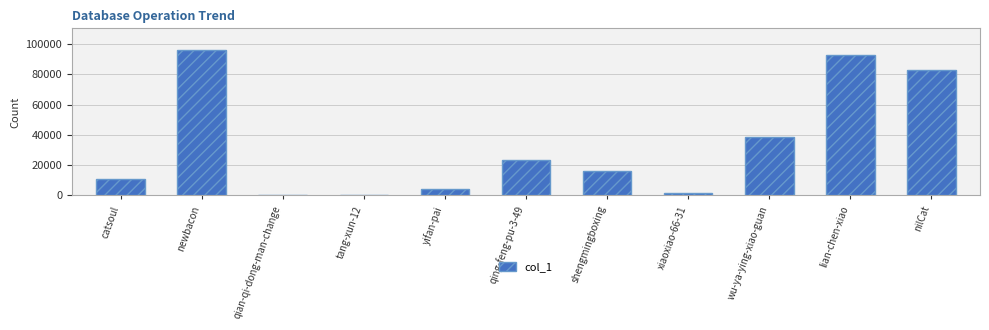

Count the number of data series in this chart.

1